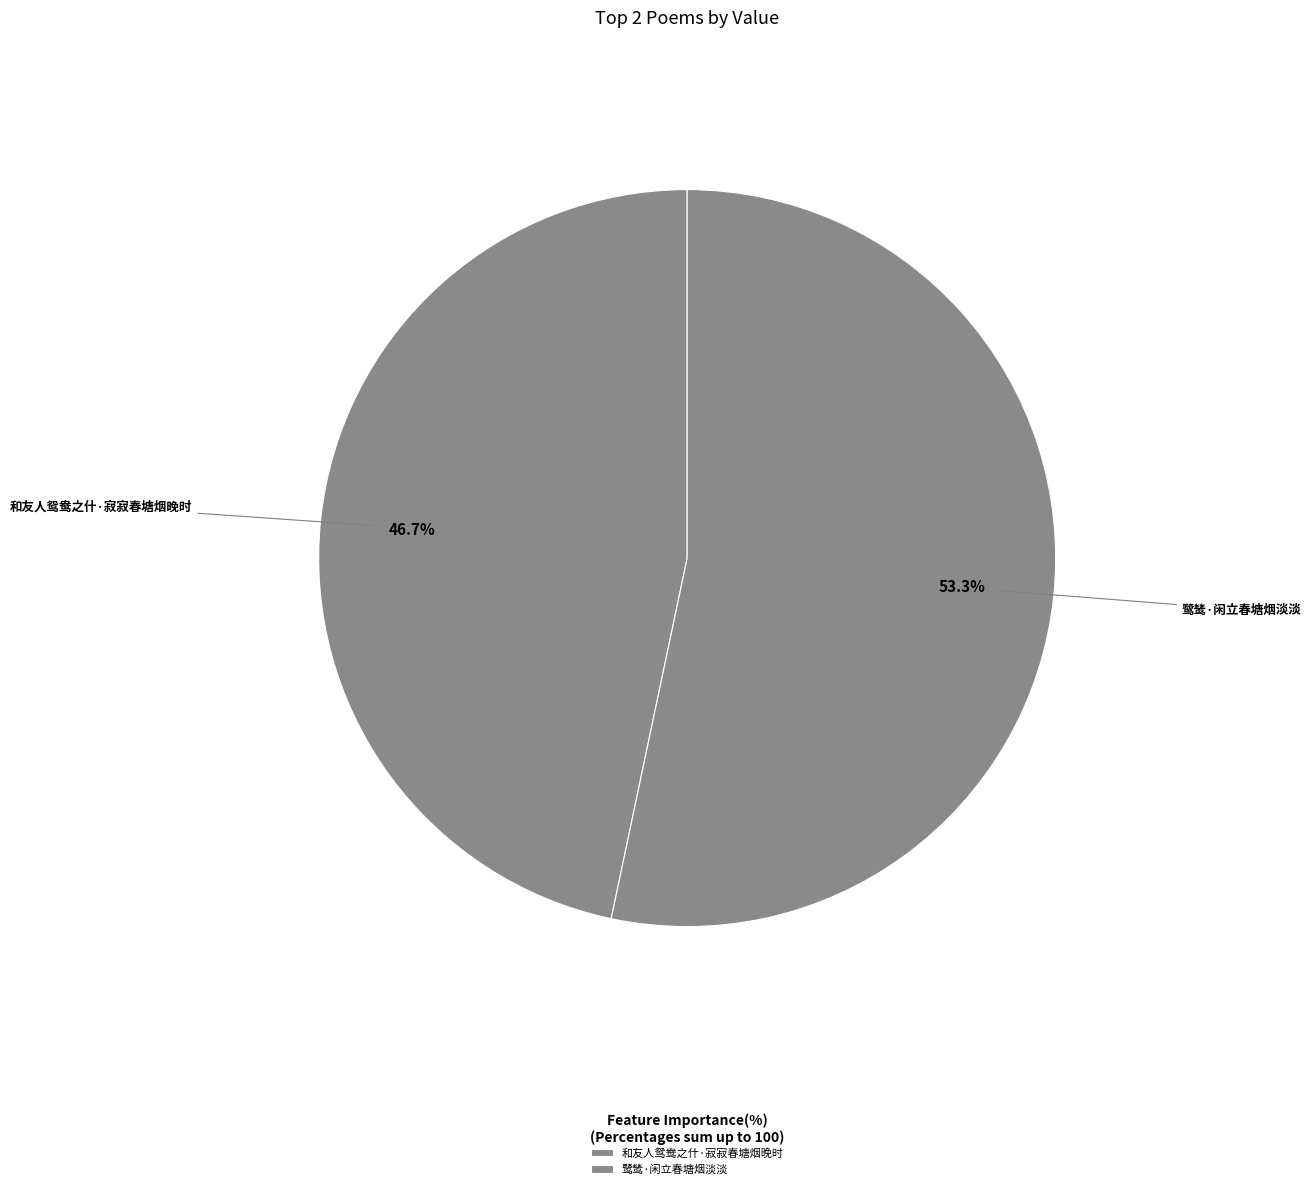

Which category has the smallest portion of the pie?

和友人鸳鸯之什·寂寂春塘烟晚时